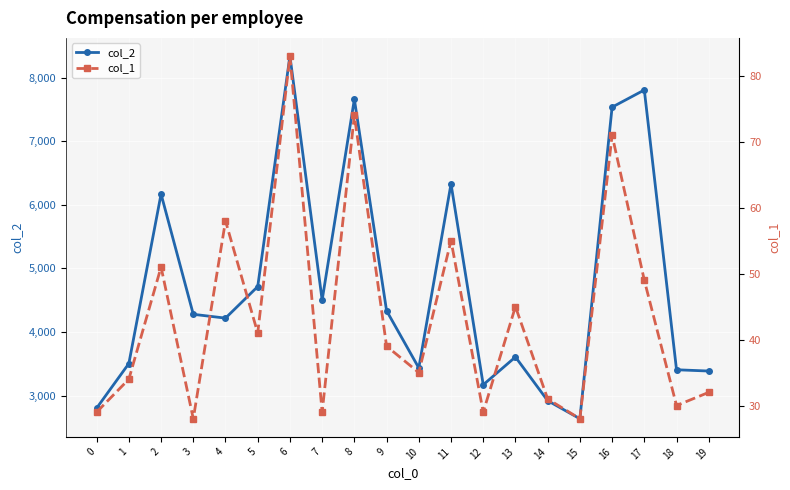

What is the difference between the second highest and minimum values in the col_1 series?

46